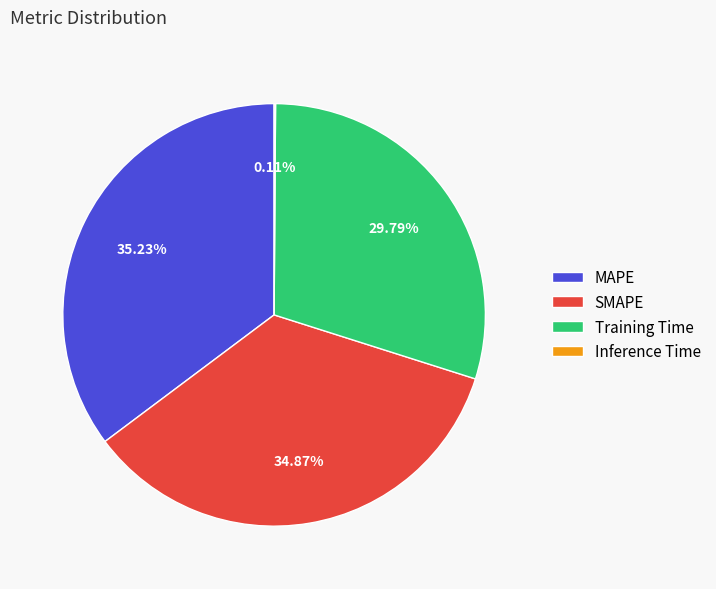

What is the total percentage of SMAPE and MAPE?

70.1%